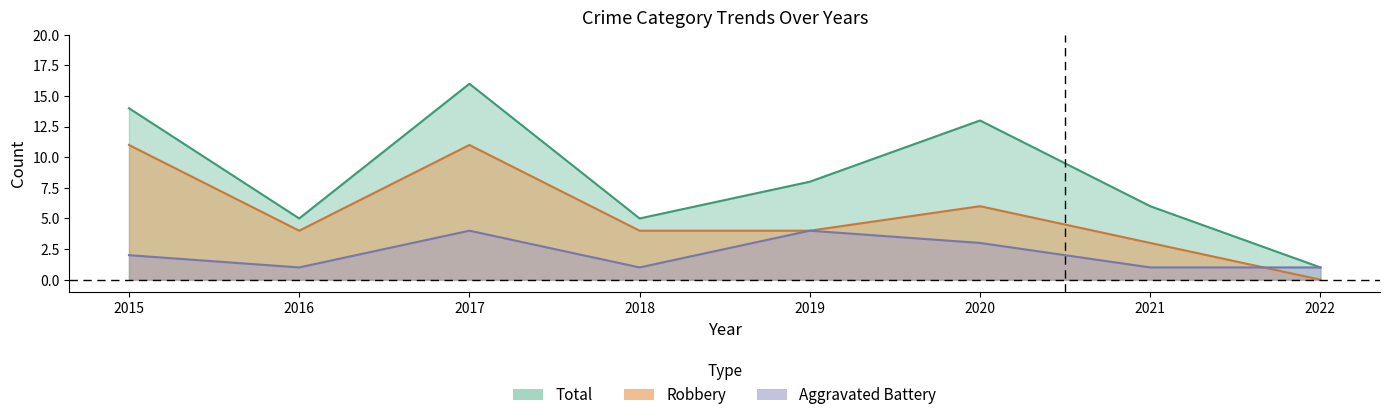

What is the value of the Total point at the 6th from the left?

13